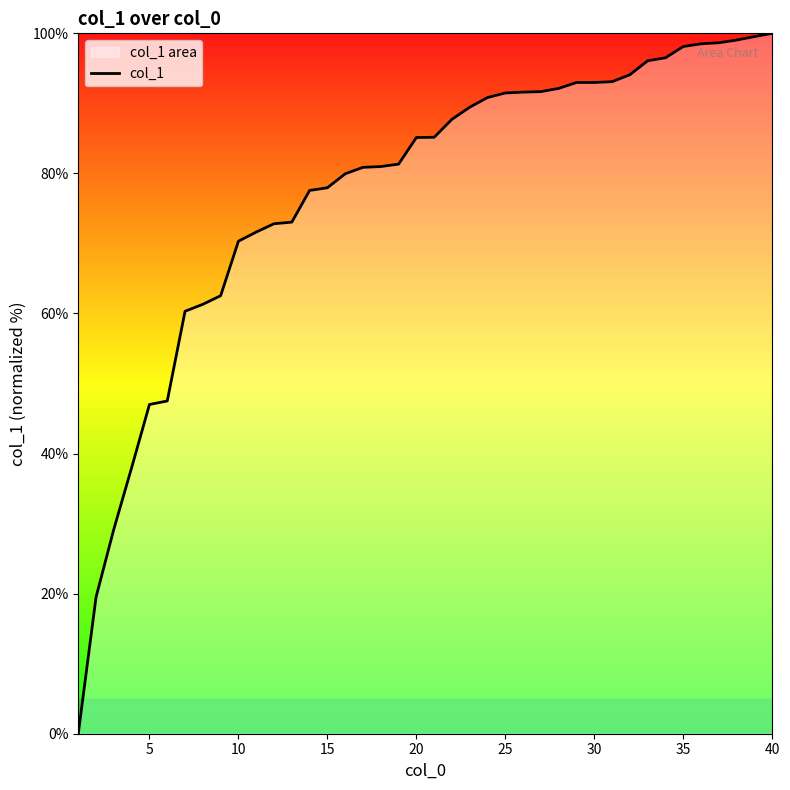

True or false: the data has more than 1 interior local peaks.

False